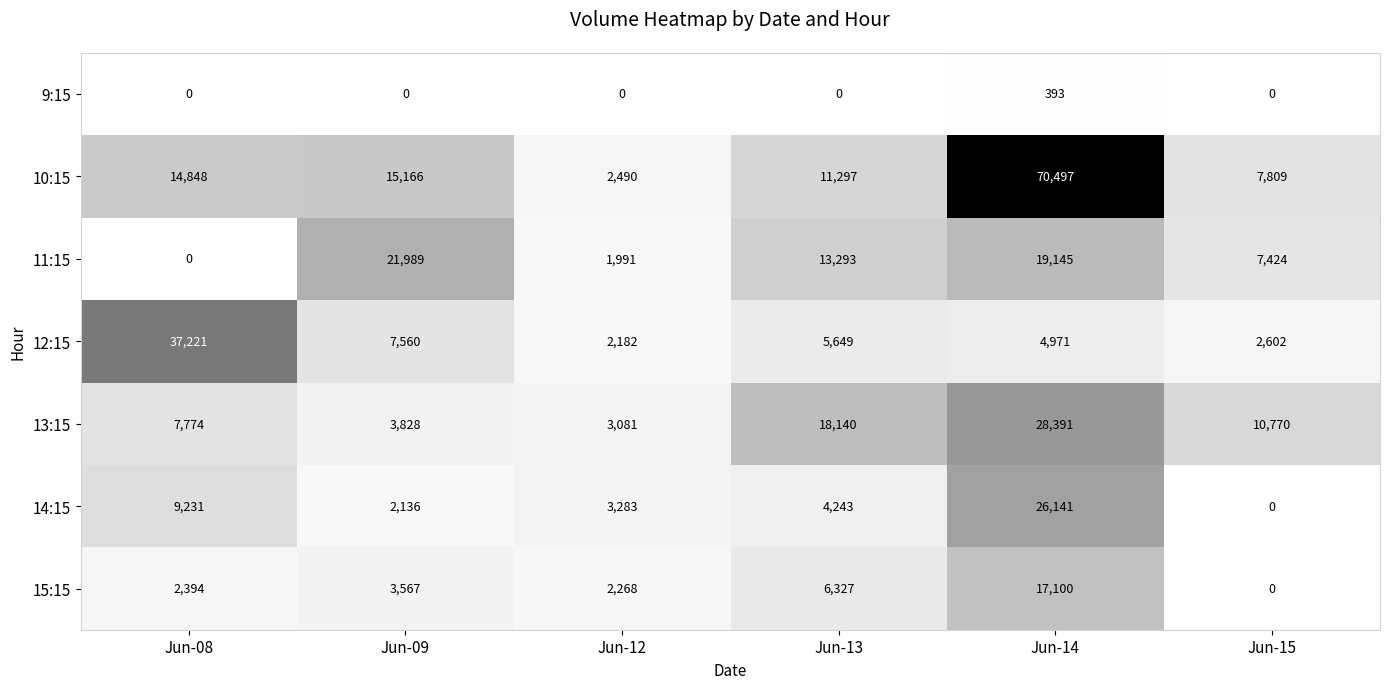

True or false: 14:15 has a value of 3283 at Jun-12.

True